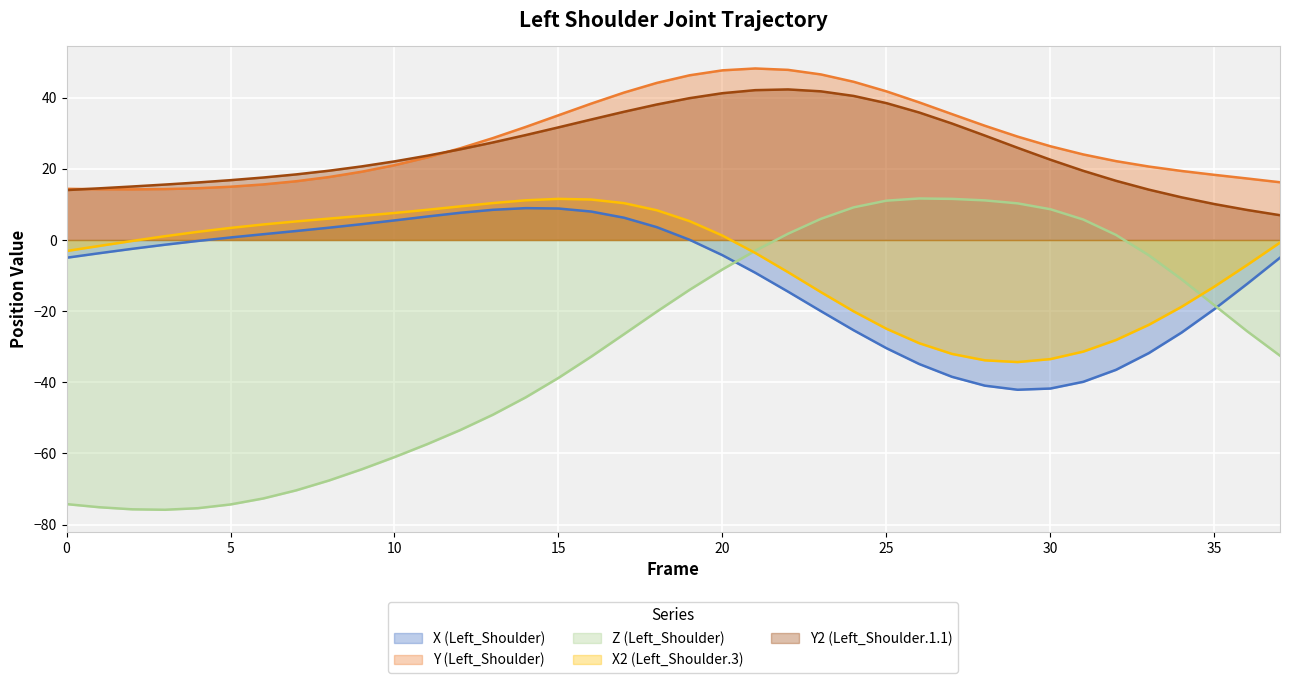

At which label does X2 reach its minimum?

29